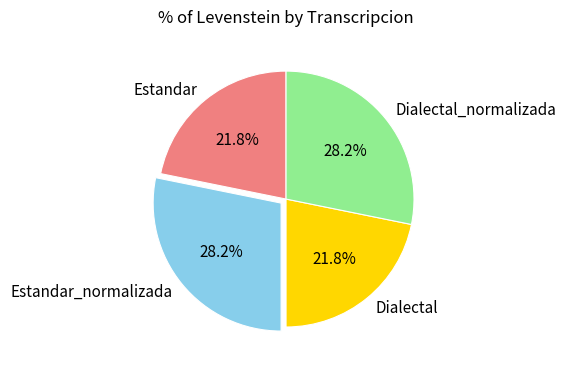

What percentage do Dialectal and Estandar together represent?

43.6%